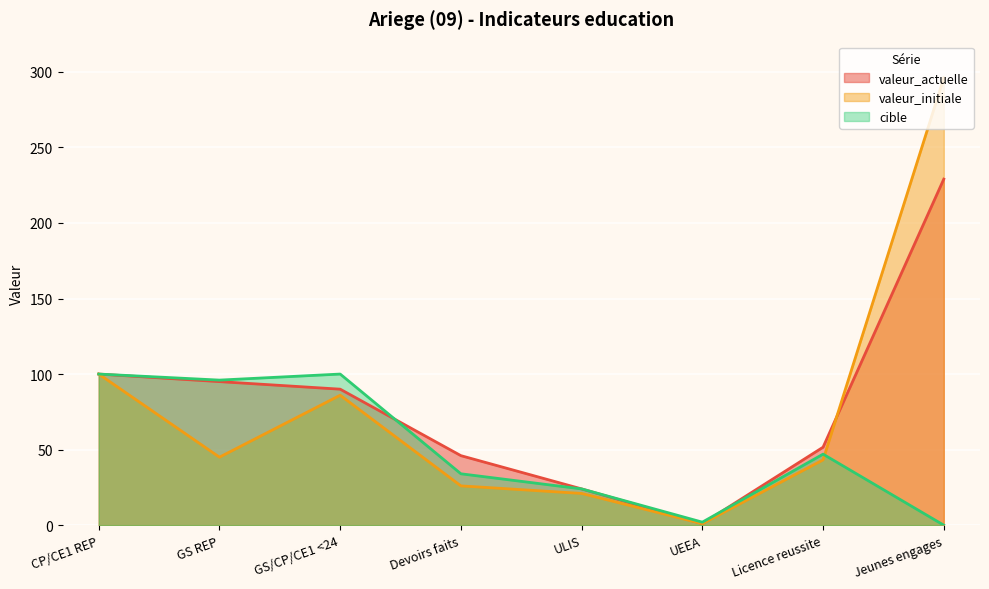

At which category is the sum across all series the highest?

Jeunes engages